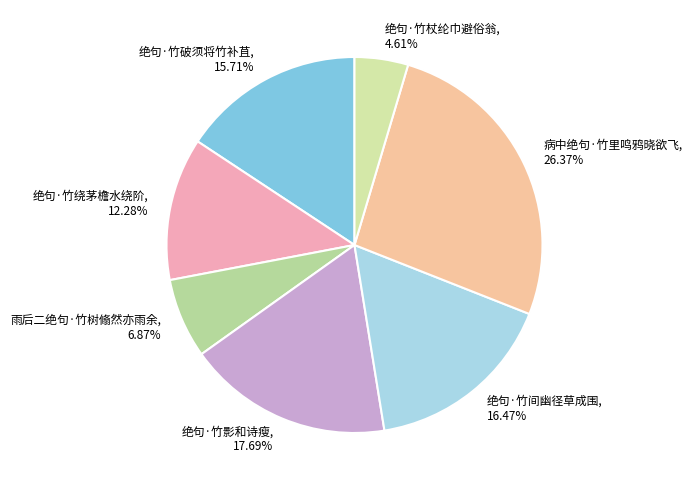

What is the total percentage of 绝句·竹绕茅檐水绕阶 and 雨后二绝句·竹树翛然亦雨余?

19.2%